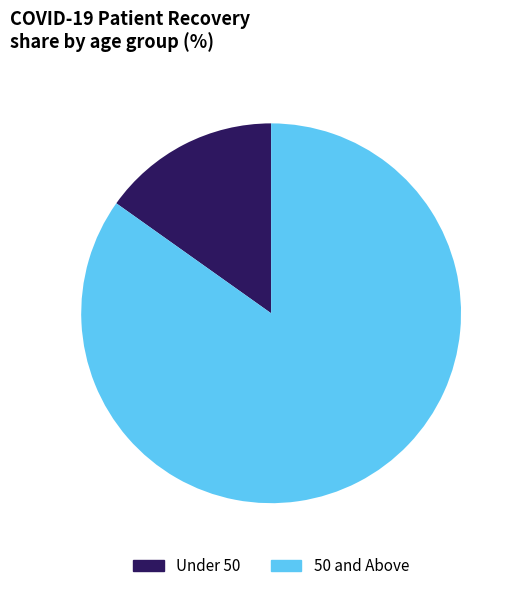

Which has a higher value, Under 50 or 50 and Above?

50 and Above